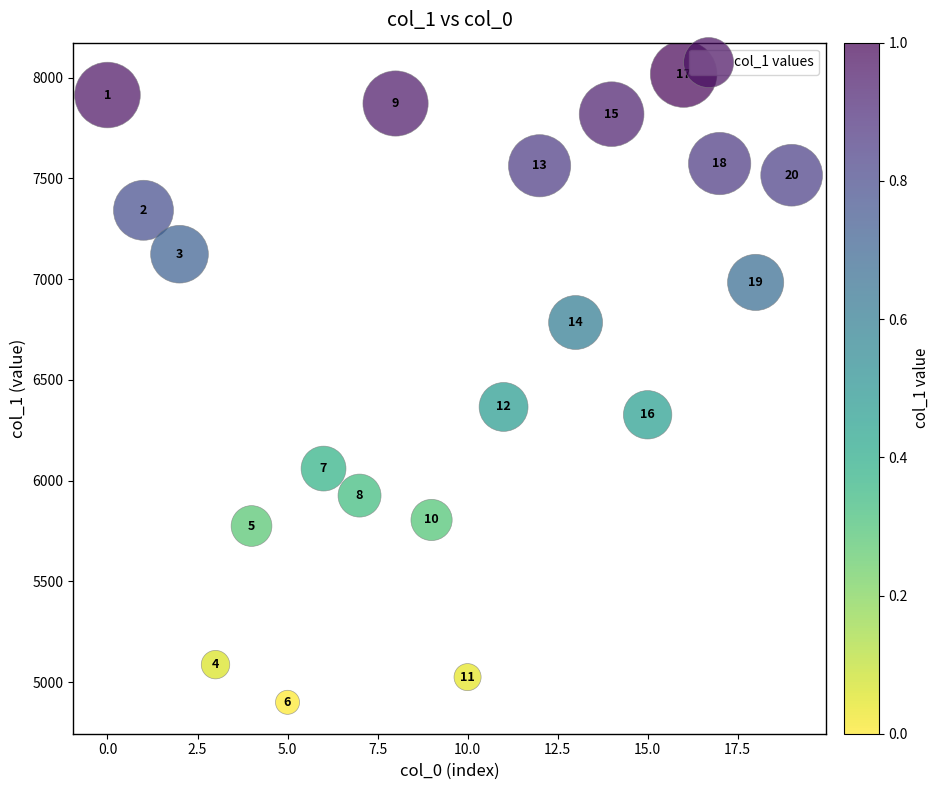

What is the range of Y values (max minus min)?

3118